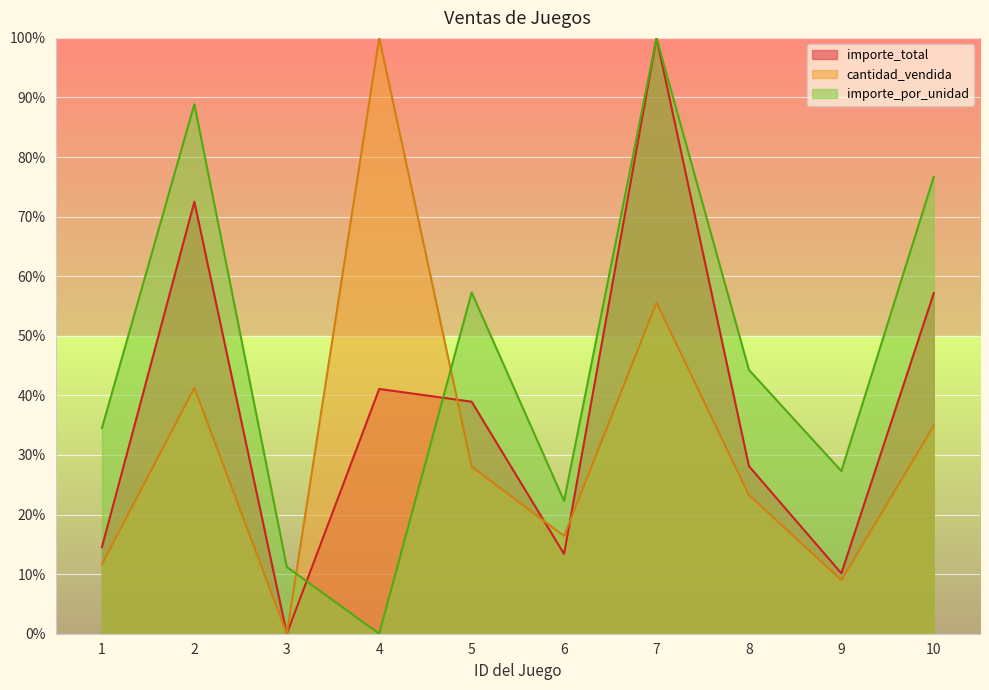

Reading left to right, extract all data points from this chart.

cantidad_vendida: 11.6	41.3	0.0	100.0	28.0	16.4	55.6	23.3	9.0	34.9
importe_por_unidad: 34.5	88.9	11.2	0.0	57.3	22.3	100.0	44.3	27.3	76.7
importe_total: 14.5	72.5	0.0	41.1	38.9	13.4	100.0	28.1	10.1	57.2